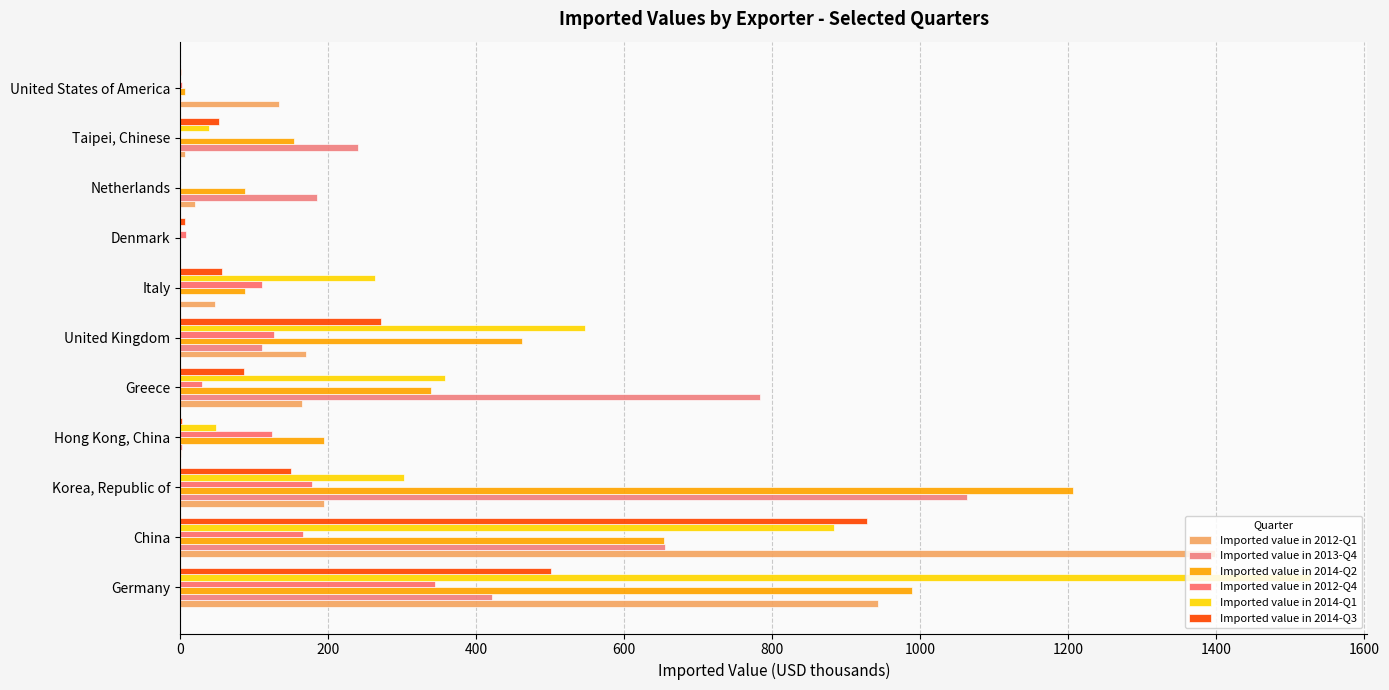

Count the number of categories in the chart.

11